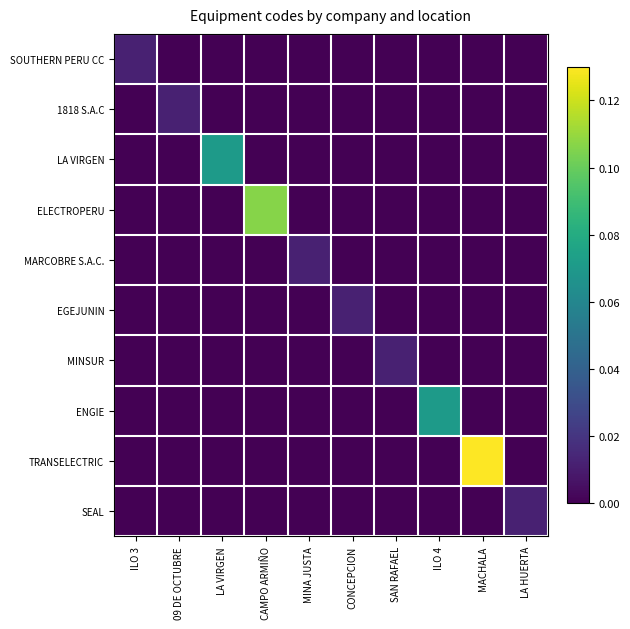

How many data points does each series have?

10